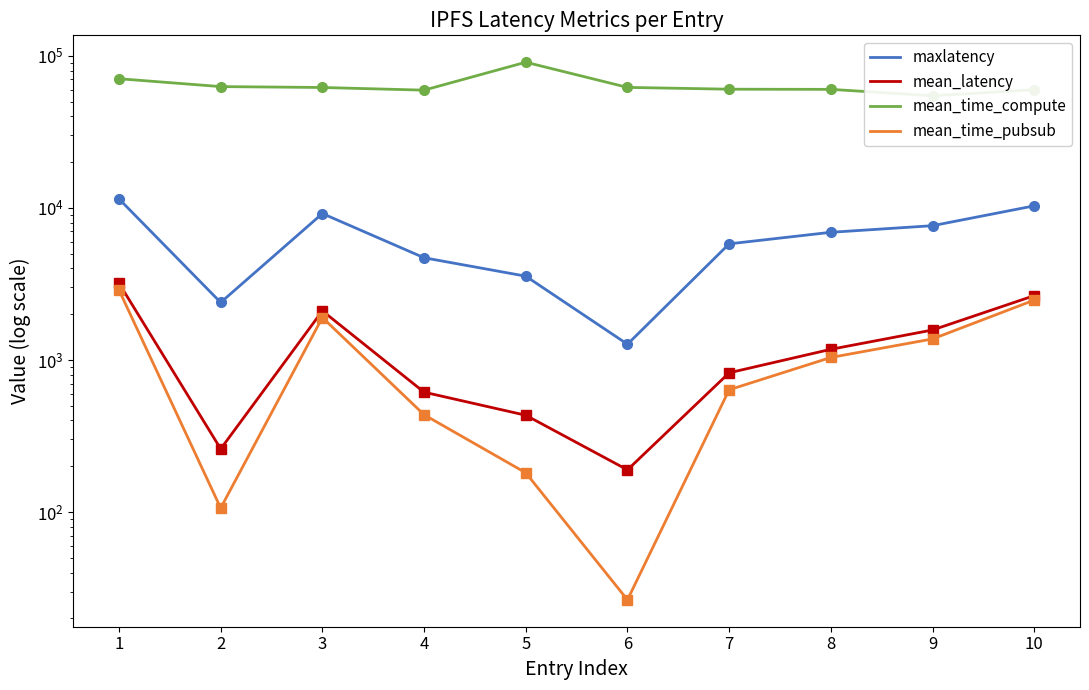

Rank the series by their maximum value, from highest to lowest.

mean_time_compute, maxlatency, mean_latency, mean_time_pubsub